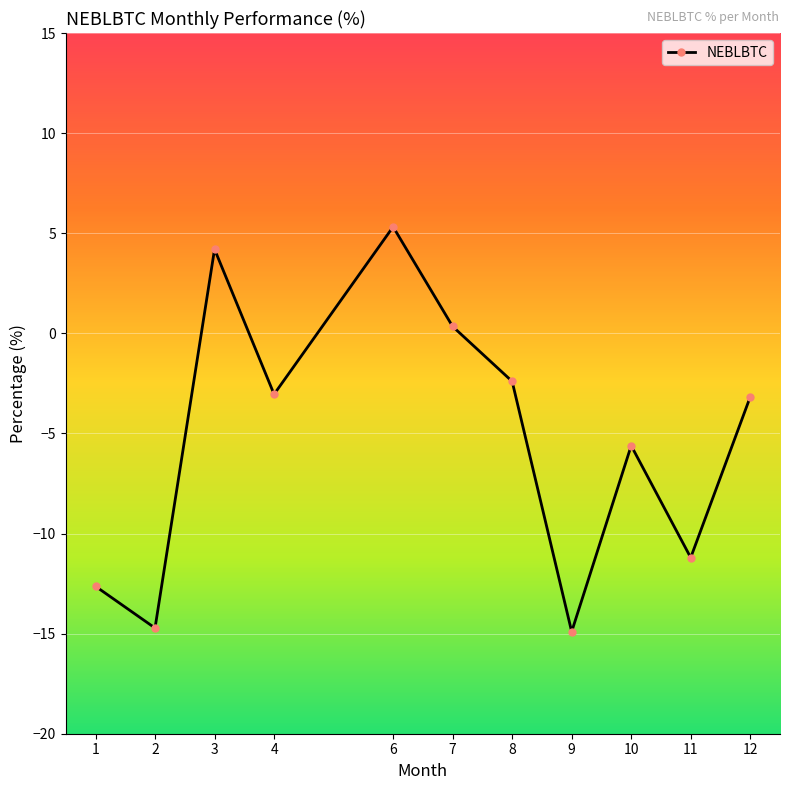

Which label corresponds to the largest value in the chart?

6